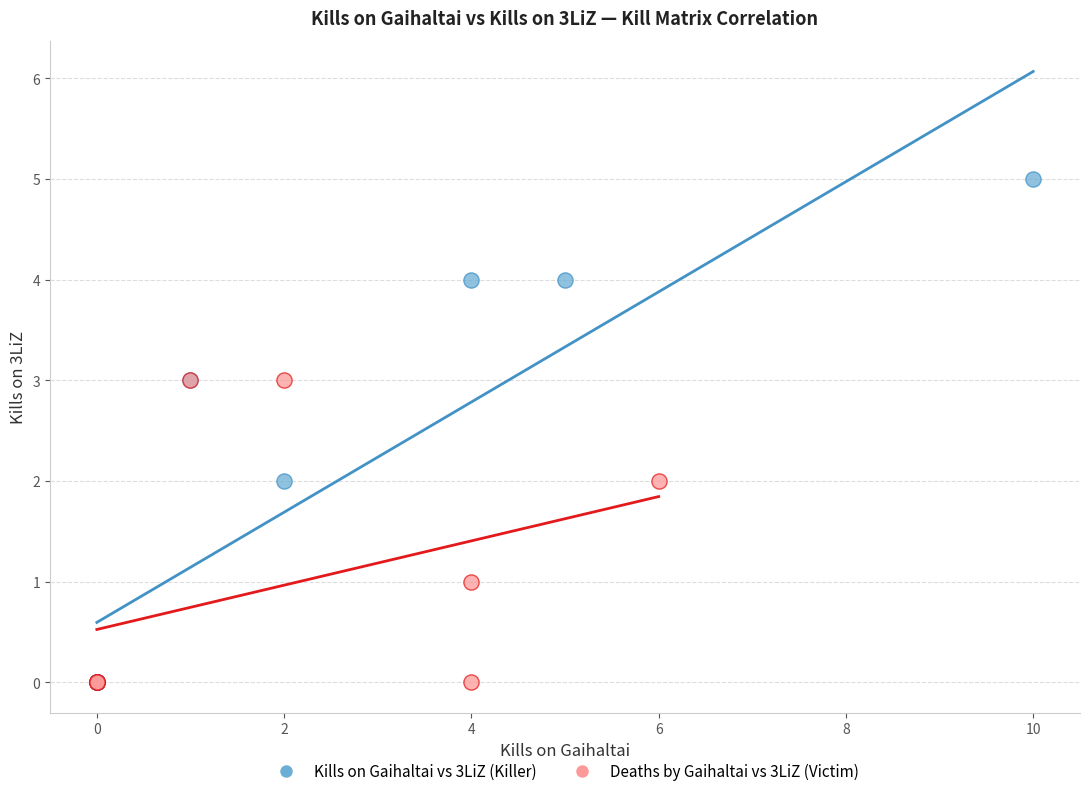

Which series reaches the maximum Y coordinate?

Kills on Gaihaltai vs 3LiZ (Killer)